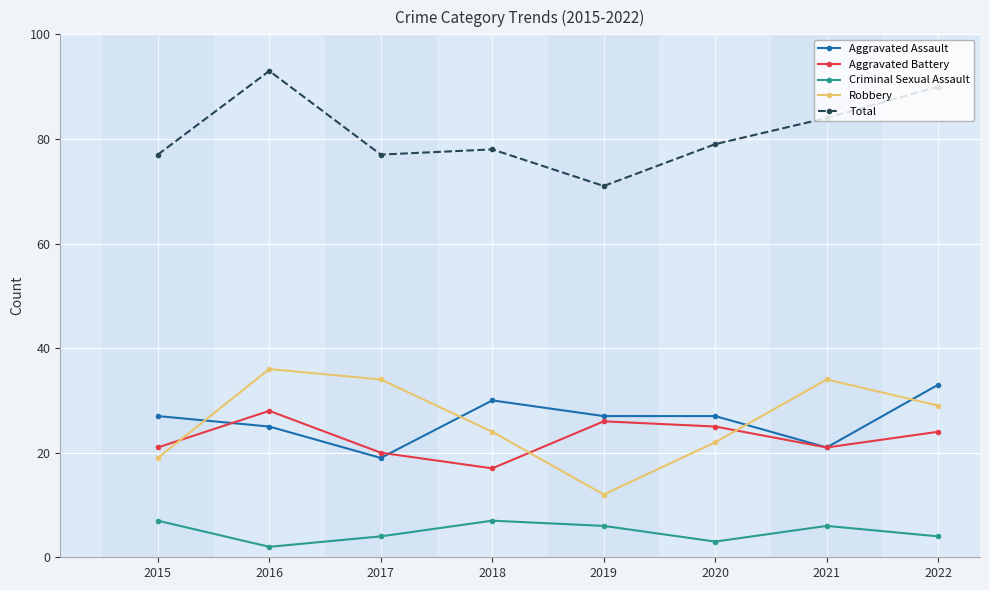

Is the value of Total at 2020 greater than the value of Criminal Sexual Assault at 2016?

Yes